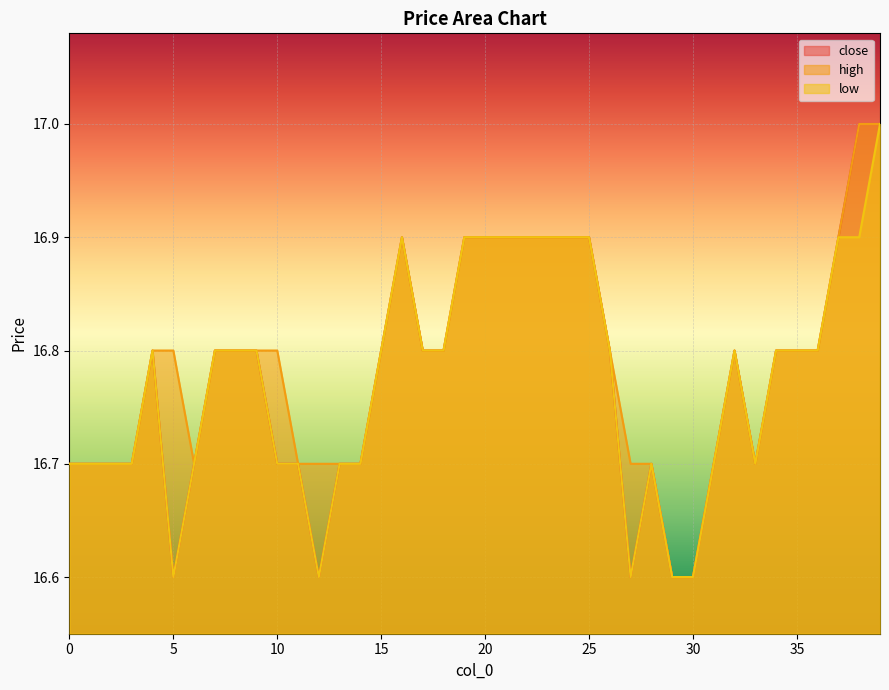

What is the approximate value of low at 5?

16.6